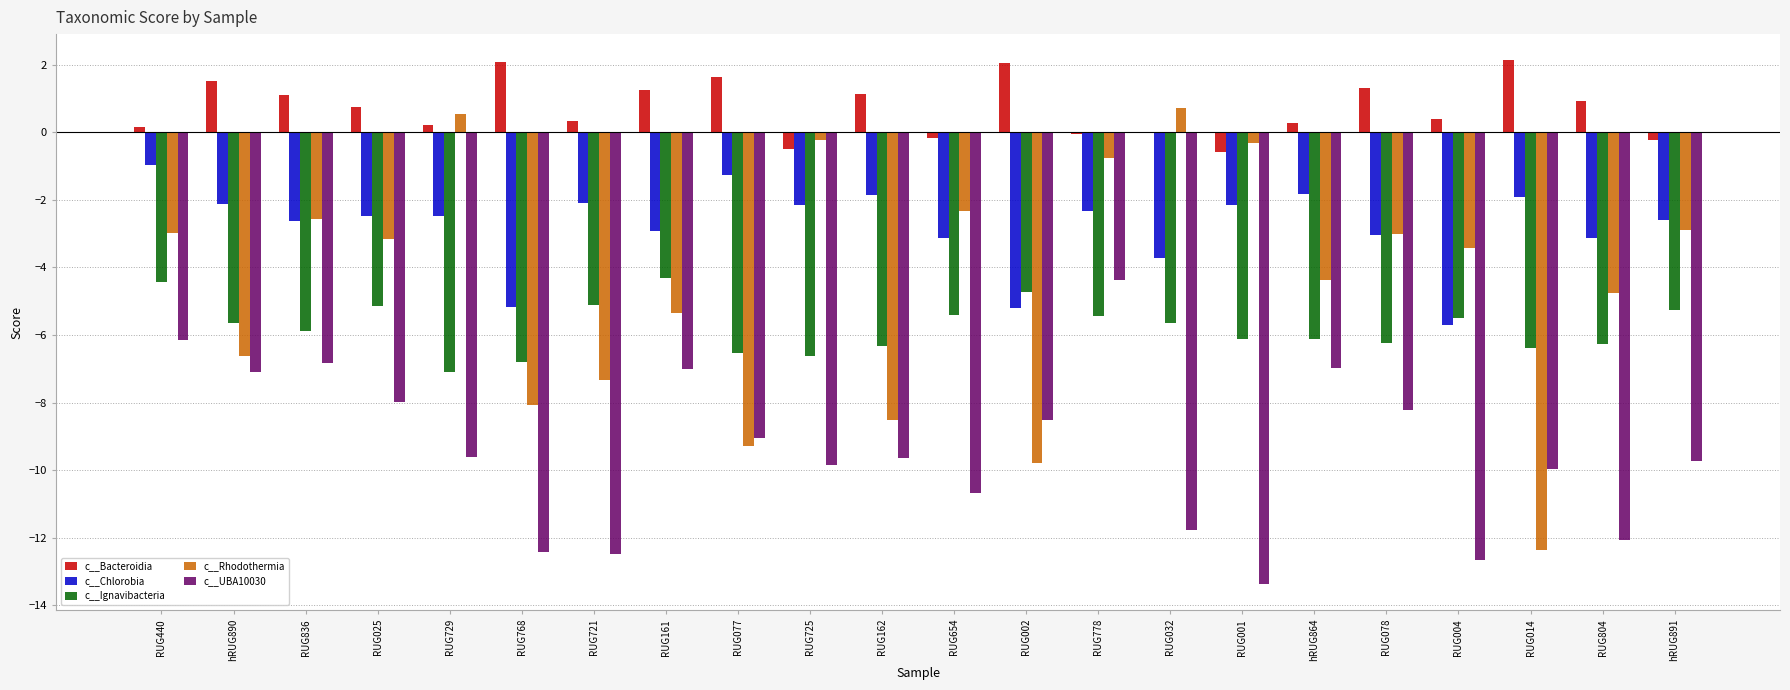

What is the sum of the c__UBA10030 values at RUG014 and RUG078?

-18.2